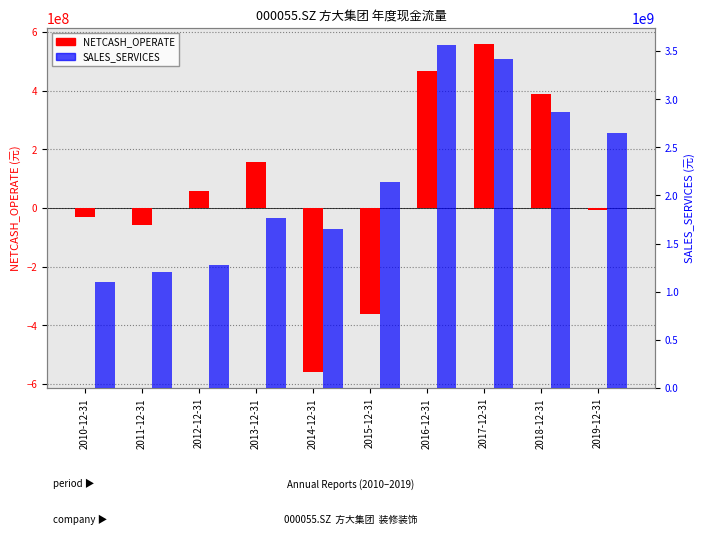

What is the label of the 7th bar from the left?

2016-12-31